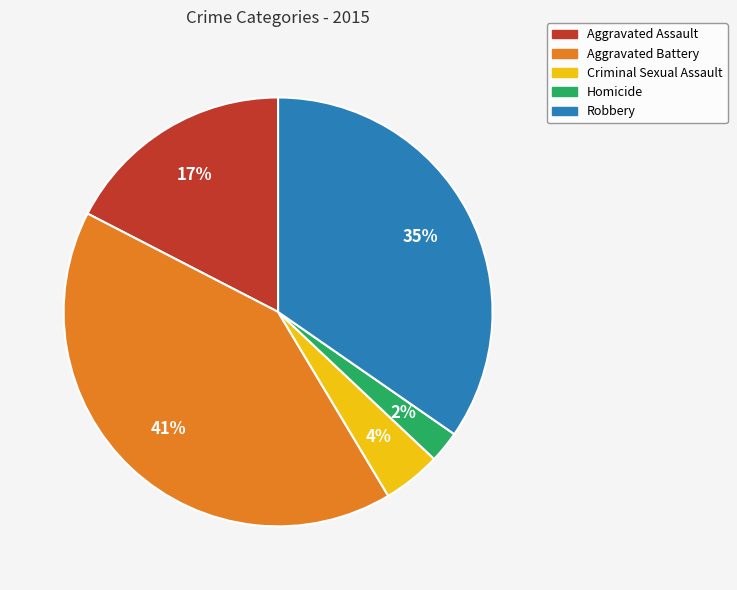

Does Criminal Sexual Assault represent more than half of the total?

No